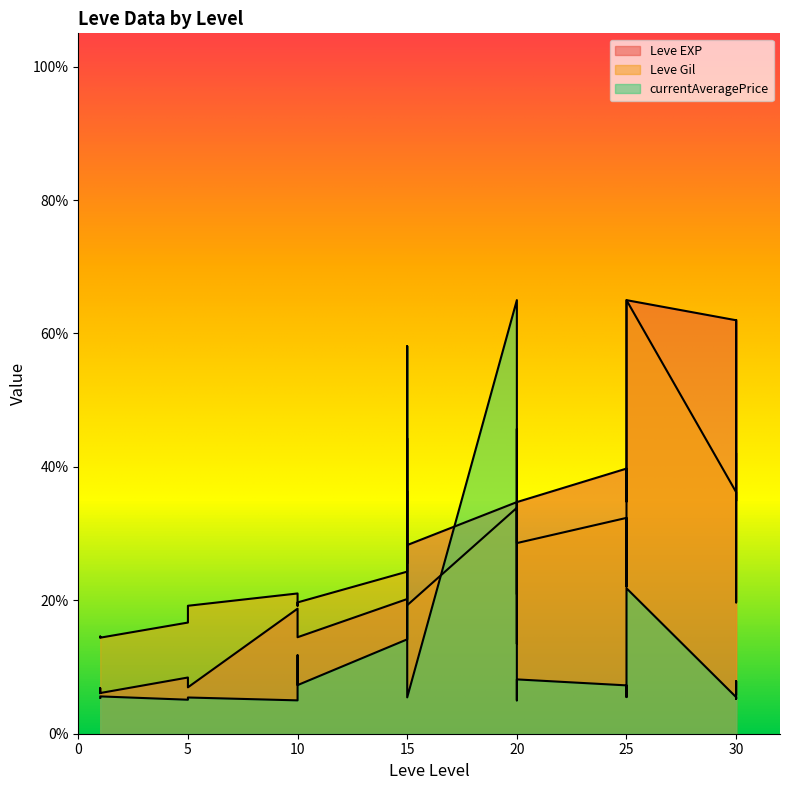

Between which two adjacent categories do Leve Gil and currentAveragePrice first intersect?

15 and 15